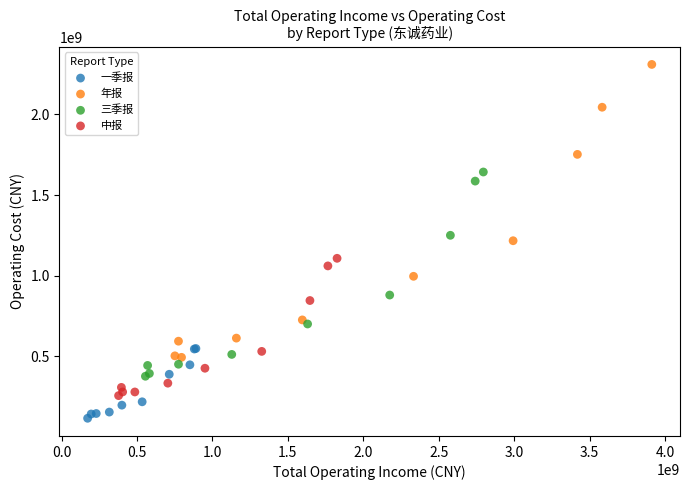

Which series reaches the minimum Y coordinate?

一季报